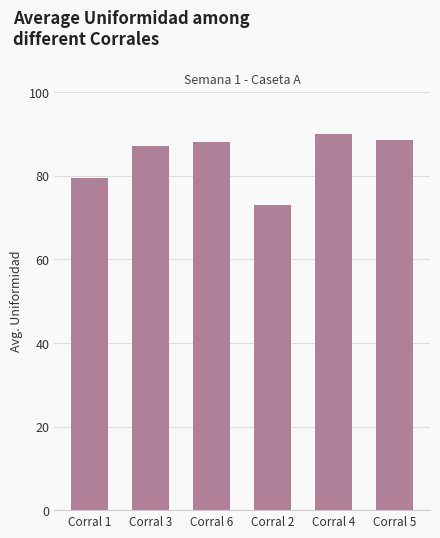

Does the chart contain stacked bars?

No